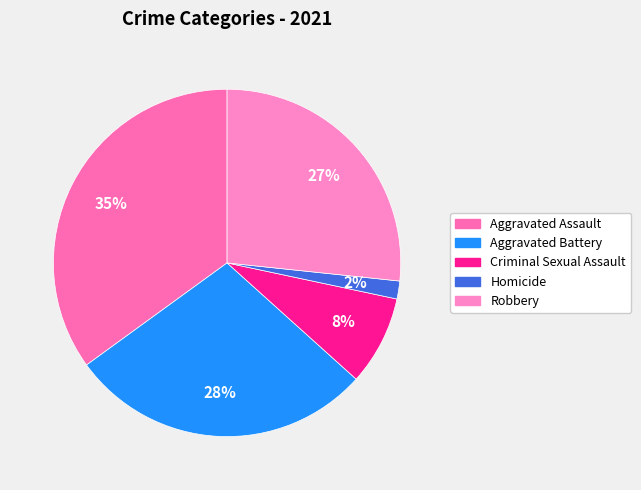

To the nearest percent, what is the average slice percentage?

20%